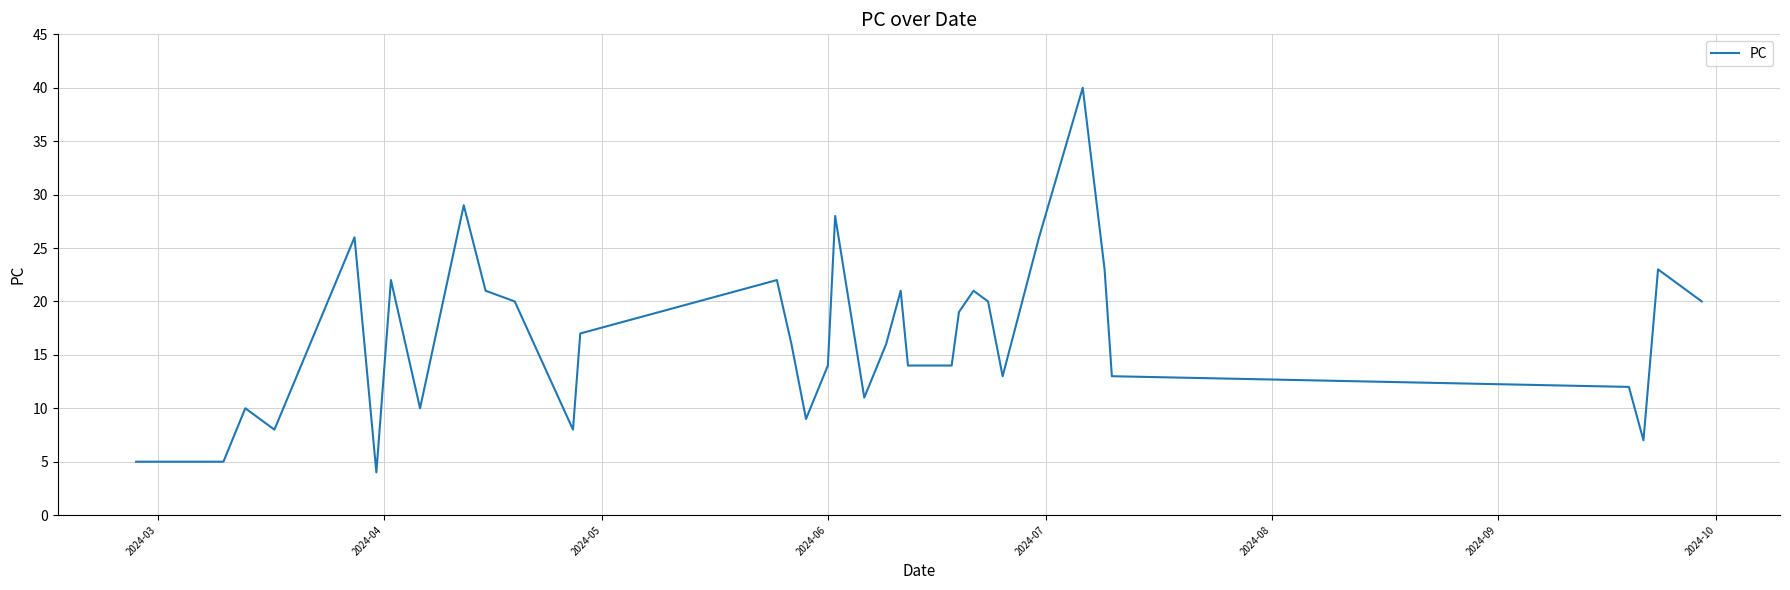

What is the difference between the maximum and minimum values?

36